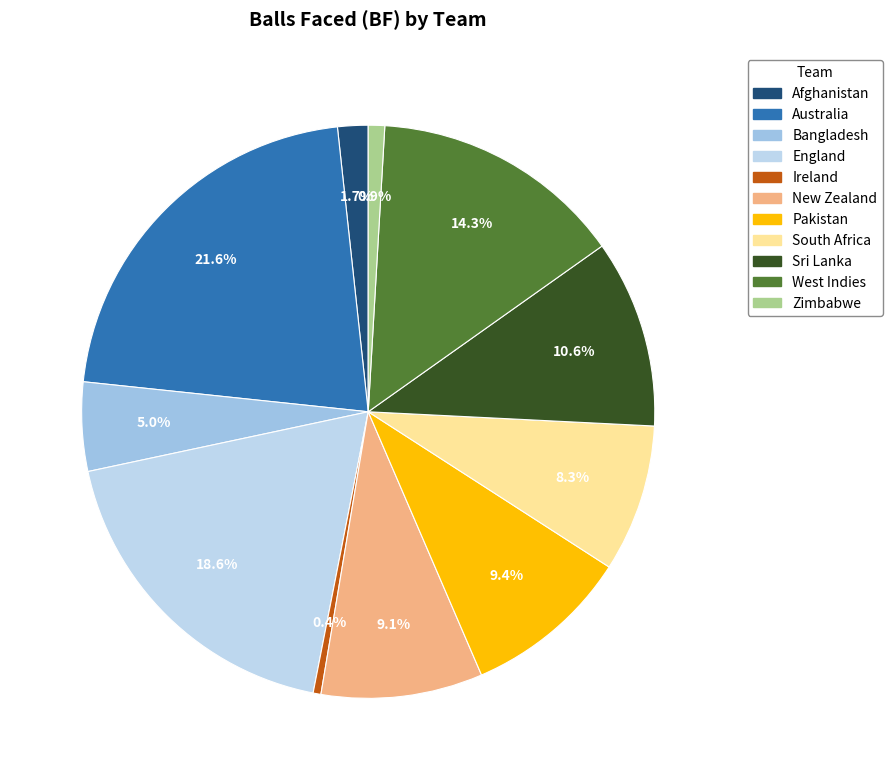

What percentage do Australia and New Zealand together represent?

30.7%